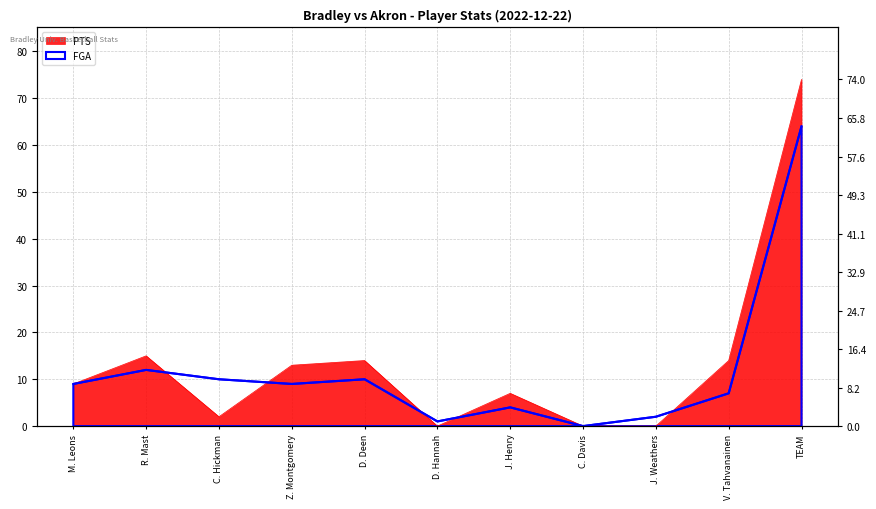

Count the number of data series in this chart.

2